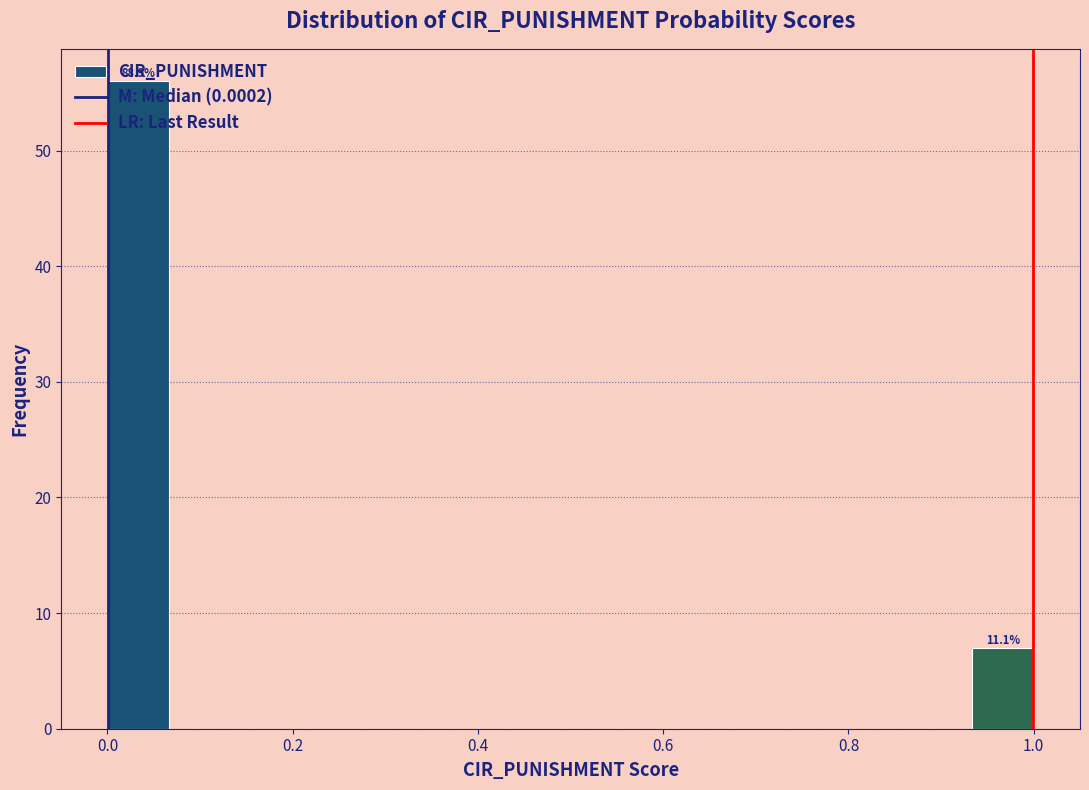

Read against the x-axis, roughly where is the centre of the tallest bar?

0.04